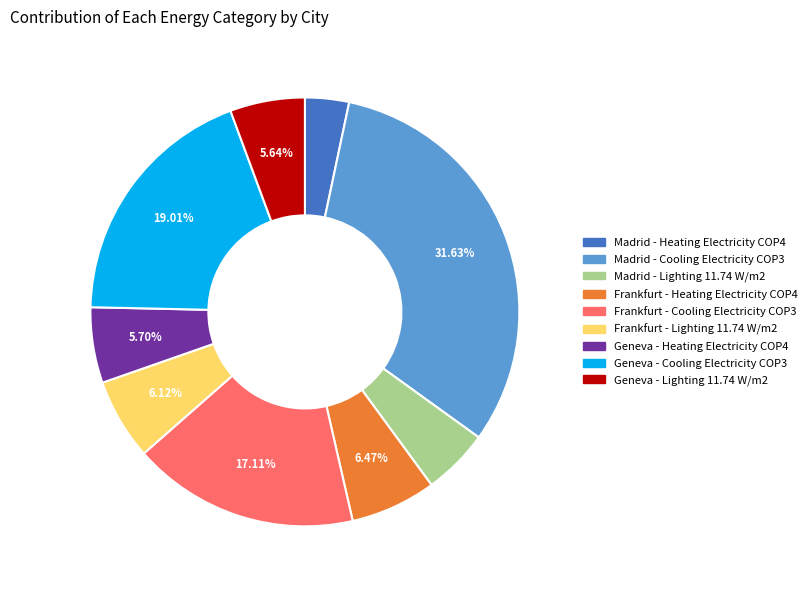

Does any single category account for the majority?

No